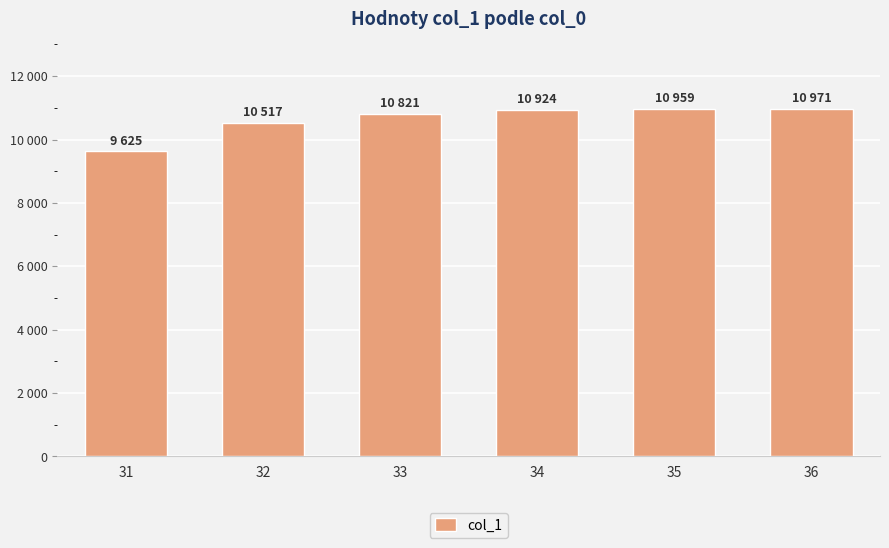

How many bars are there in total?

6